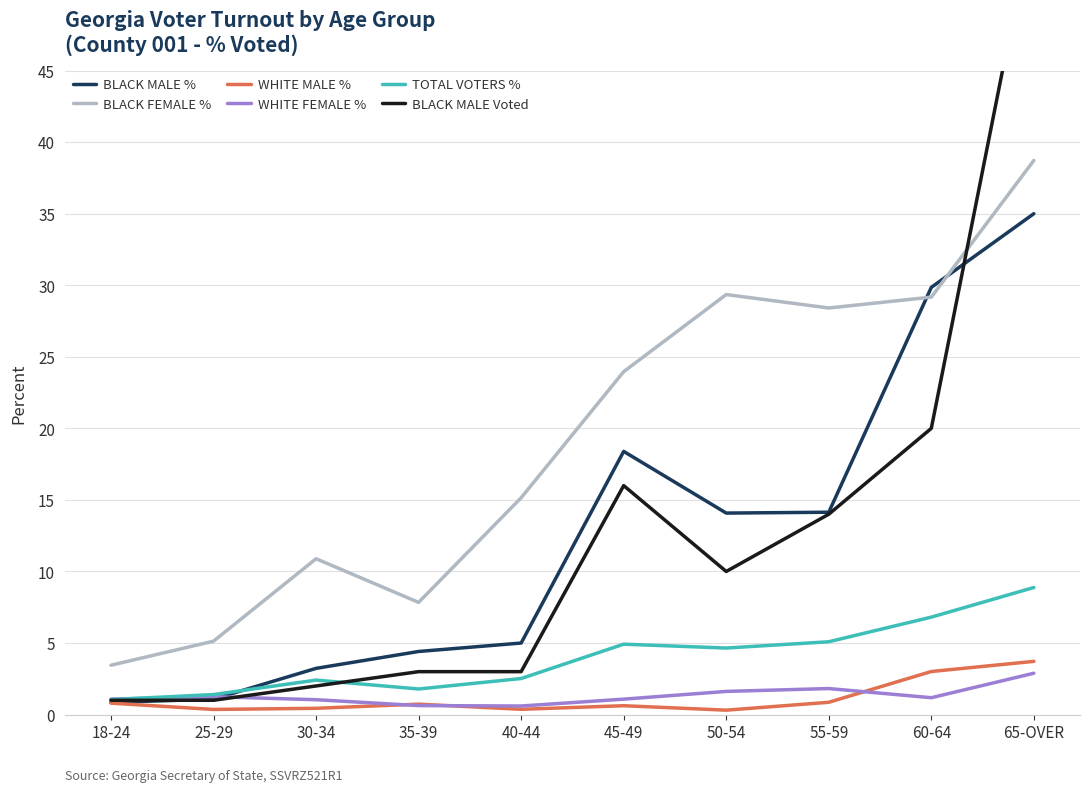

How many values in the BLACK MALE % series are below 14?

5